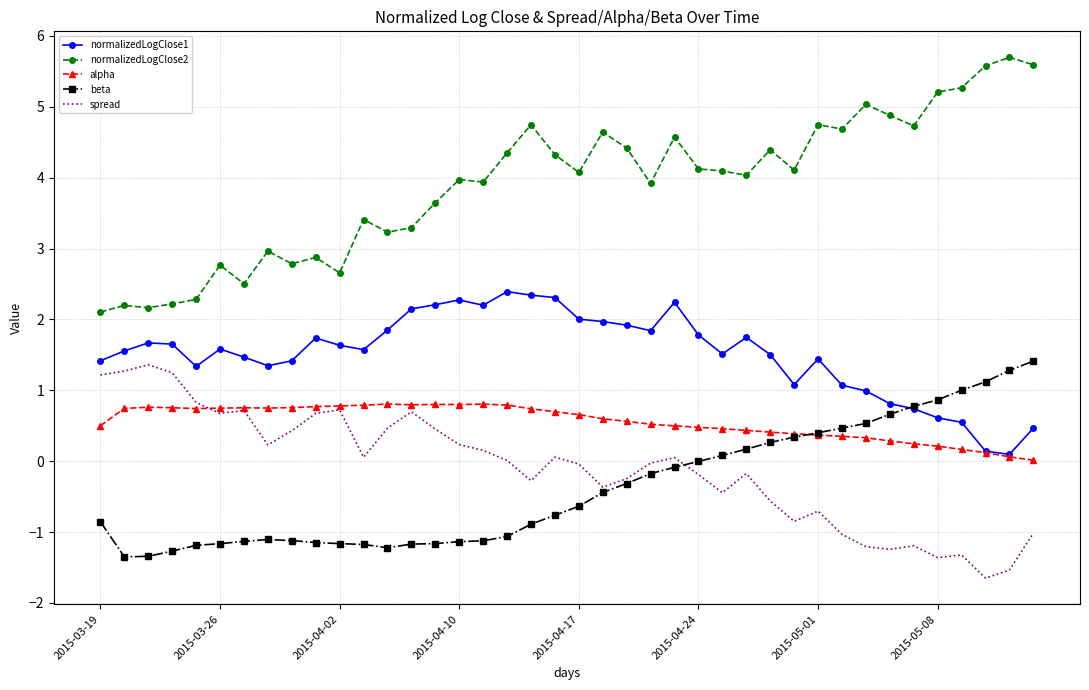

What is the maximum value shown in the chart?

5.7